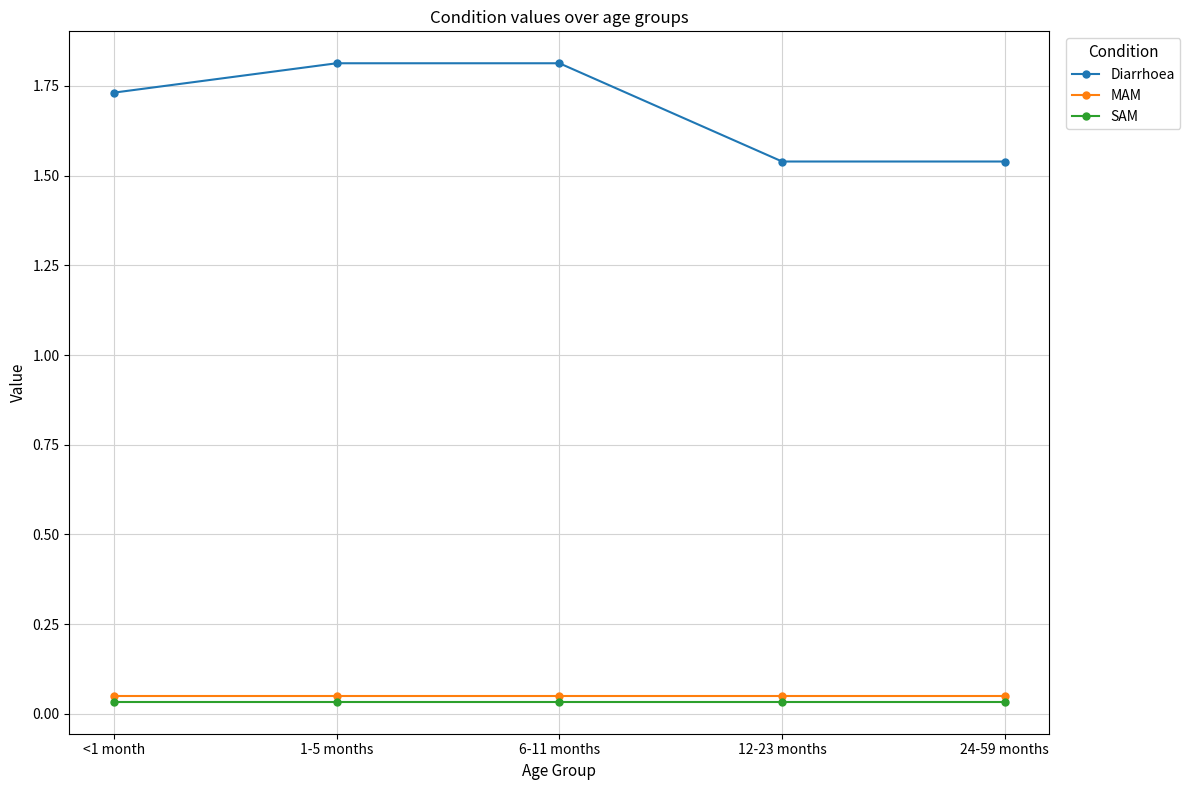

True or false: SAM and Diarrhoea cross at least once.

False